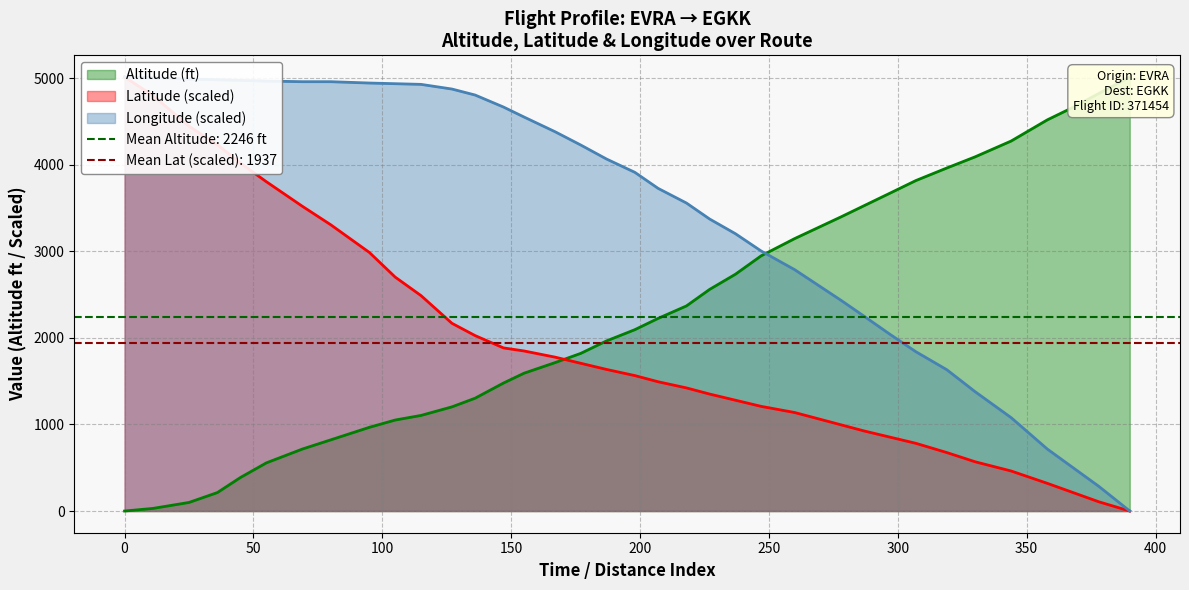

Reading left to right, list all the values displayed in this chart.

Altitude (ft): 0.0	30.0	99.0	213.0	388.0	556.0	716.0	822.0	967.0	1051.0	1104.0	1203.0	1303.0	1478.0	1592.0	1714.0	1821.0	1965.0	2095.0	2225.0	2369.0	2560.0	2735.0	2948.0	3147.0	3398.0	3528.0	3672.0	3817.0	3962.0	4091.0	4274.0	4518.0	4663.0	4823.0	5013.0
Latitude: 5013.0	4799.7	4444.1	4230.8	4017.5	3804.2	3519.8	3306.4	2986.5	2702.0	2488.7	2168.7	2026.5	1884.3	1848.8	1777.7	1706.6	1635.4	1564.3	1493.2	1422.1	1351.0	1279.9	1208.8	1137.7	995.5	924.4	853.3	782.2	675.5	568.9	462.2	320.0	213.3	106.7	0.0
Longitude: 5013.0	5005.3	4989.9	4982.2	4974.5	4966.8	4959.1	4959.1	4943.7	4936.0	4928.3	4874.4	4805.1	4666.5	4551.0	4381.6	4227.6	4065.8	3911.8	3727.0	3557.6	3372.8	3203.4	3003.2	2787.6	2433.3	2248.5	2040.6	1840.4	1632.5	1378.4	1078.1	716.1	500.5	284.9	0.0